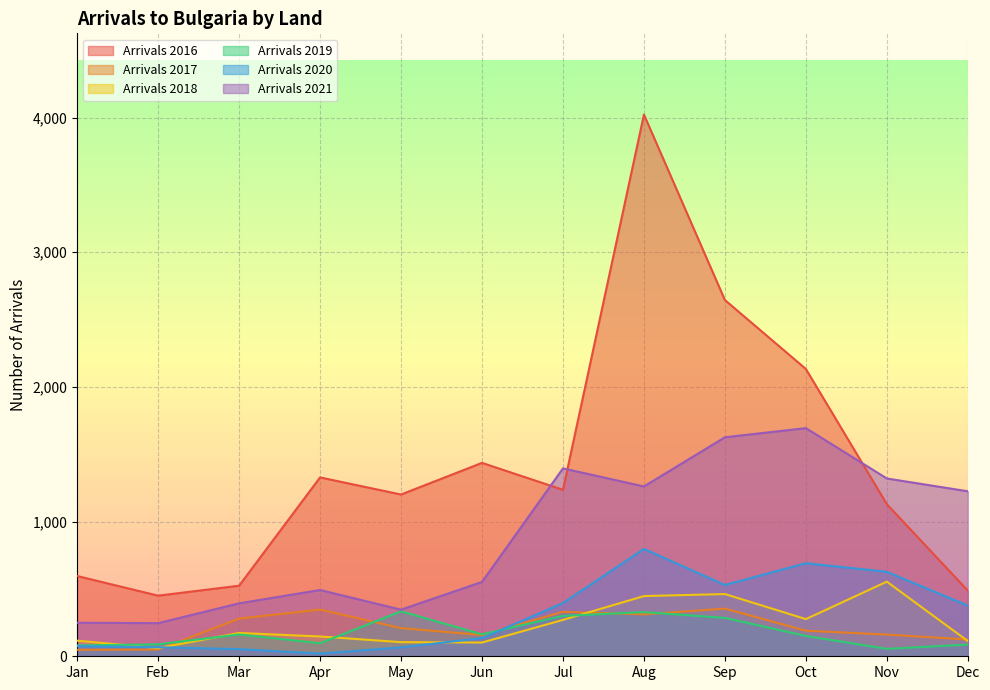

At how many categories does at least one series exceed 1498?

3